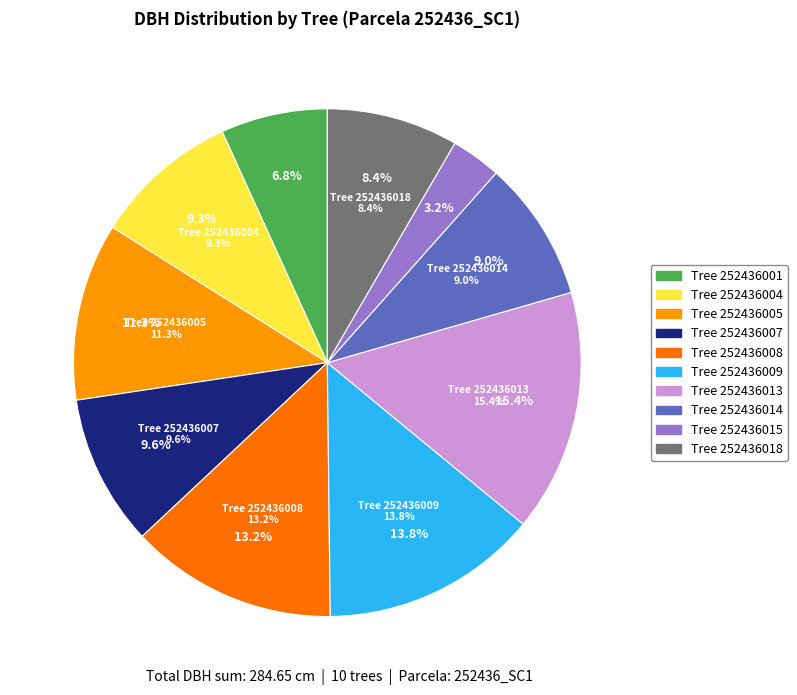

Between 252436001 and 252436013, which is larger?

252436013